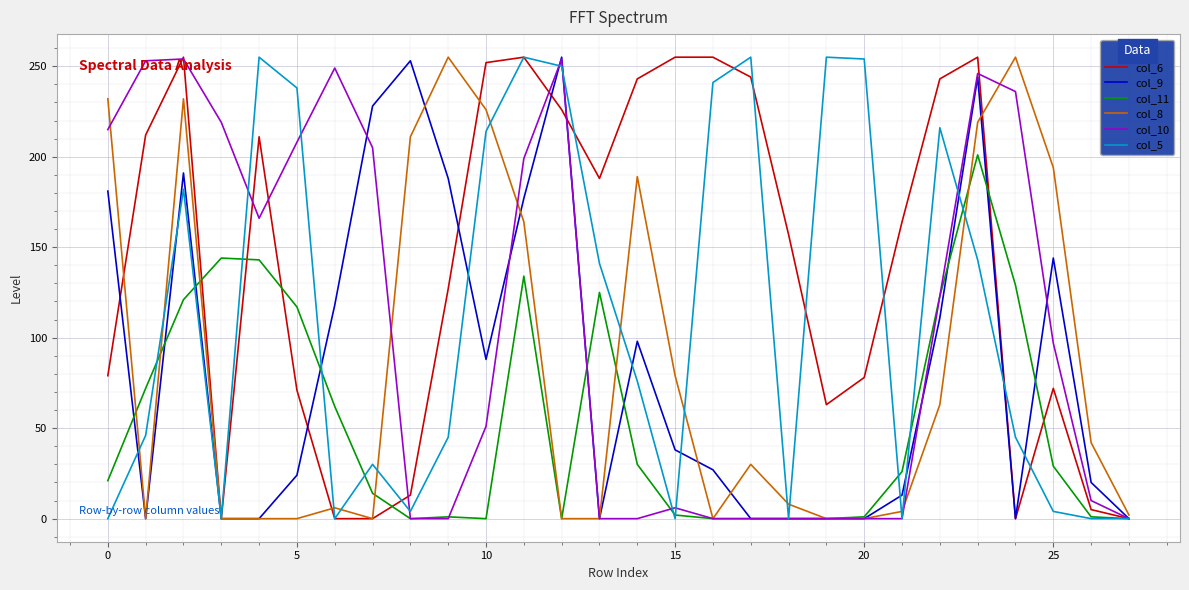

What are all the series names shown in the legend?

col_6, col_9, col_11, col_8, col_10, col_5